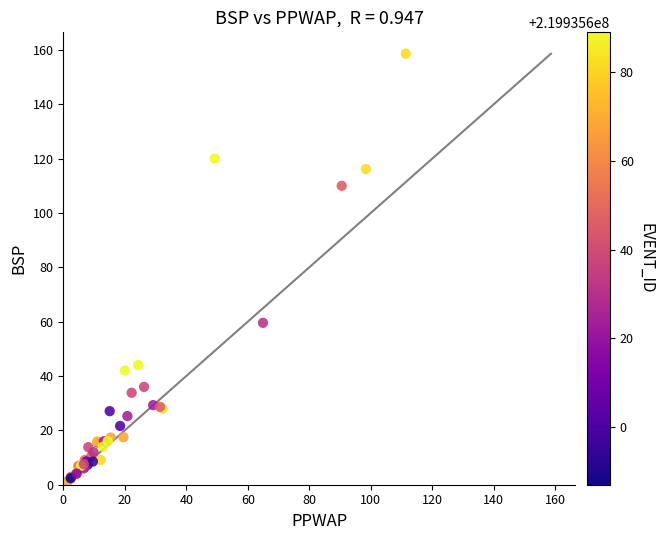

What Y value in the scatter plot is closest to 80?

59.6